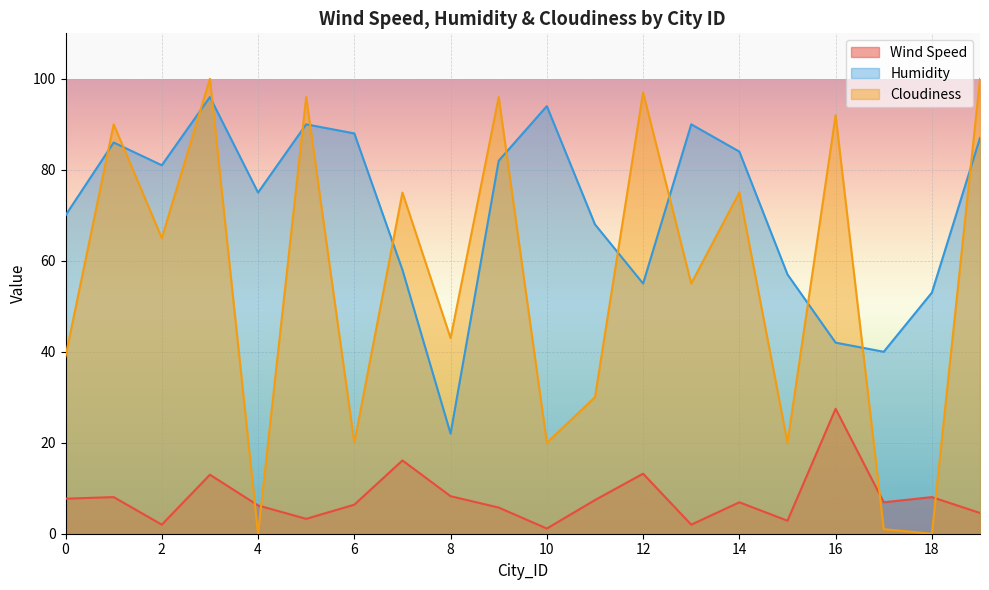

Is the value of Cloudiness at 16 greater than the value of Wind Speed at 5?

Yes